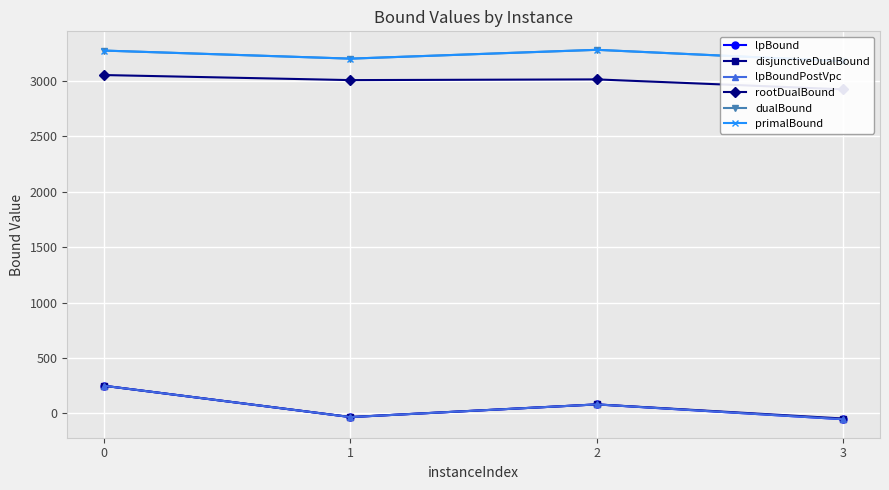

How many lines are shown in the chart?

6